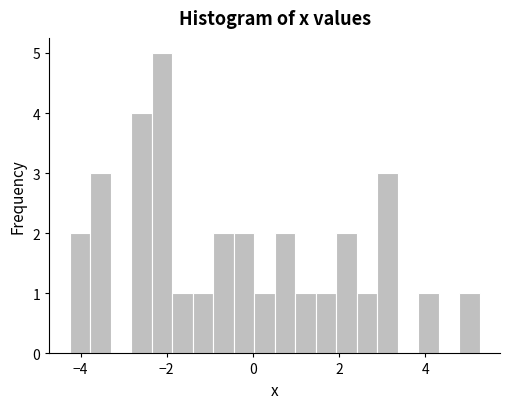

Read against the x-axis, roughly where is the centre of the tallest bar?

-2.2